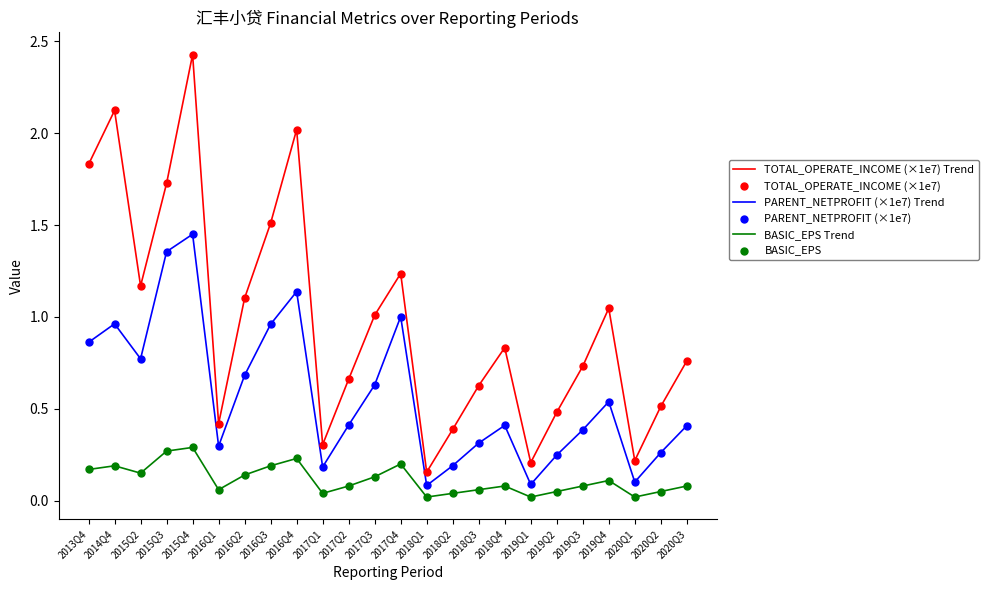

Is the value of TOTAL_OPERATE_INCOME (×1e7) Trend at 2017Q2 greater than the value of PARENT_NETPROFIT (×1e7) Trend at 2019Q2?

Yes